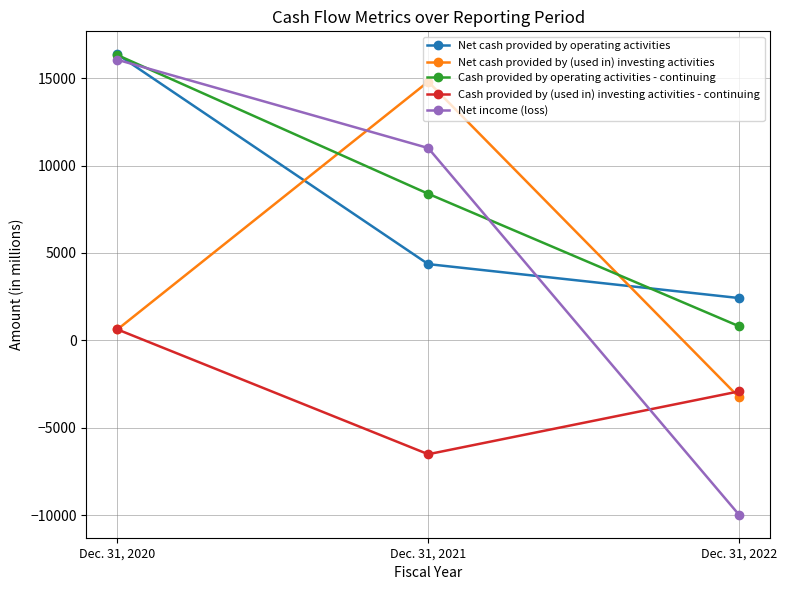

What value does the Net income (loss) series have at Dec. 31, 2020?

16050